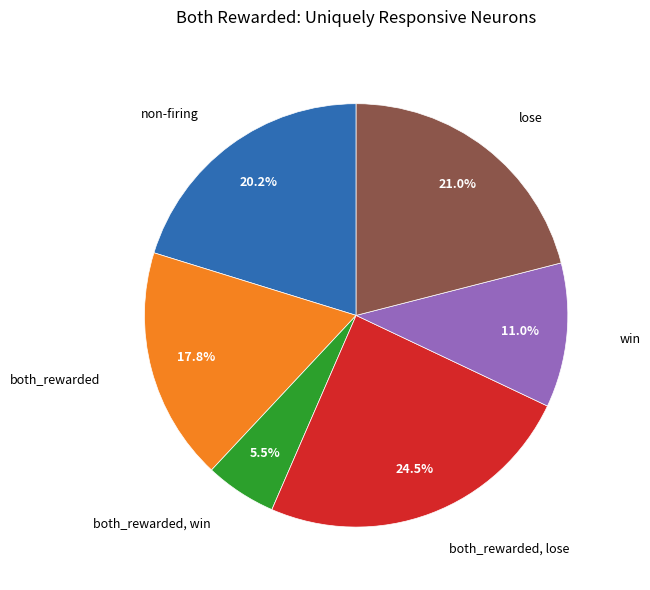

Does any single category account for the majority?

No